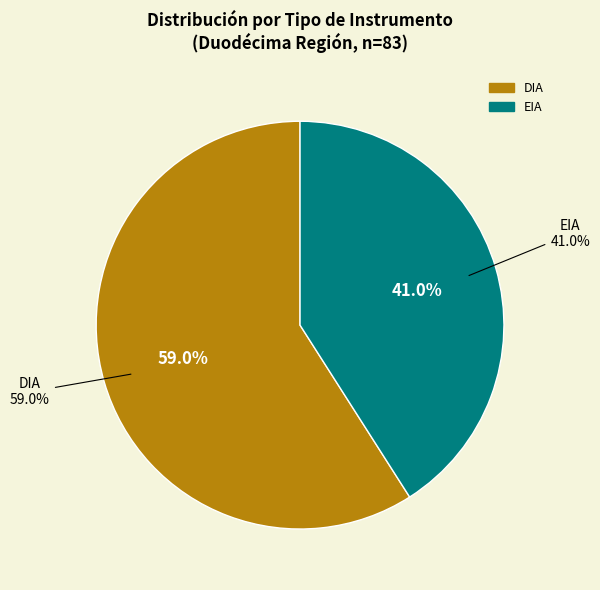

Is the sum of DIA and EIA greater than half?

Yes